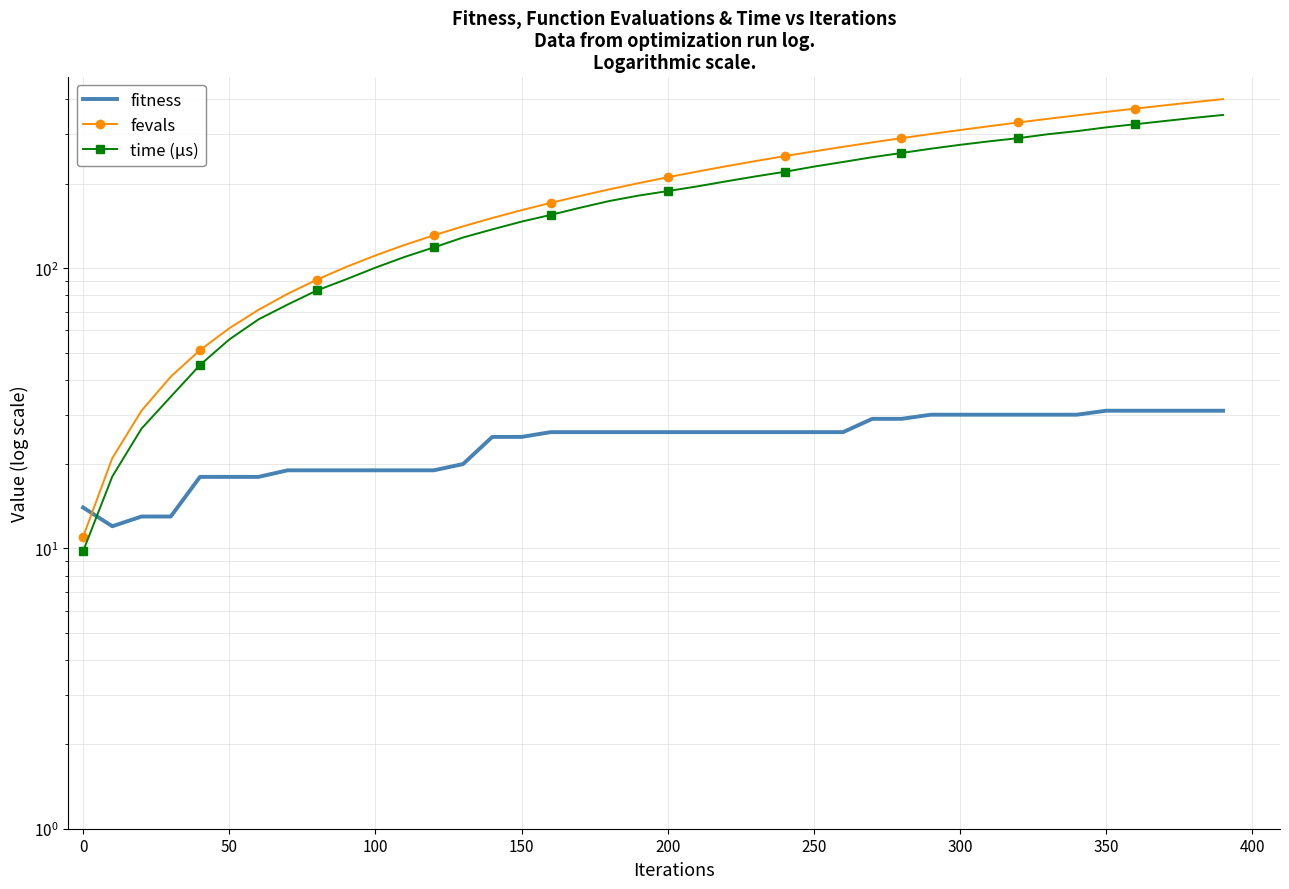

How many values in the fitness series are below 26?

16